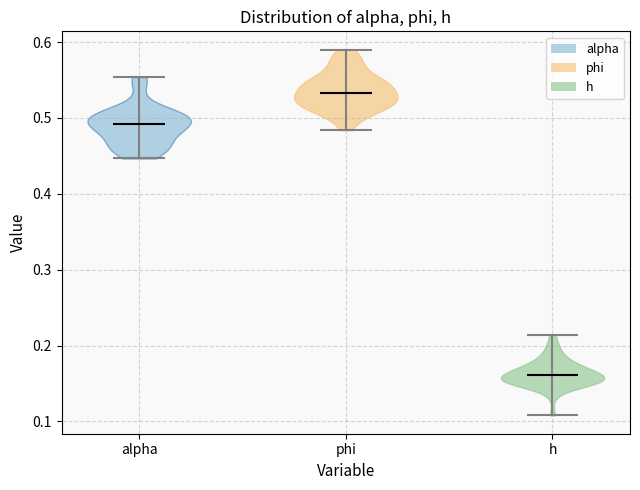

Which violin has the lowest median line?

h